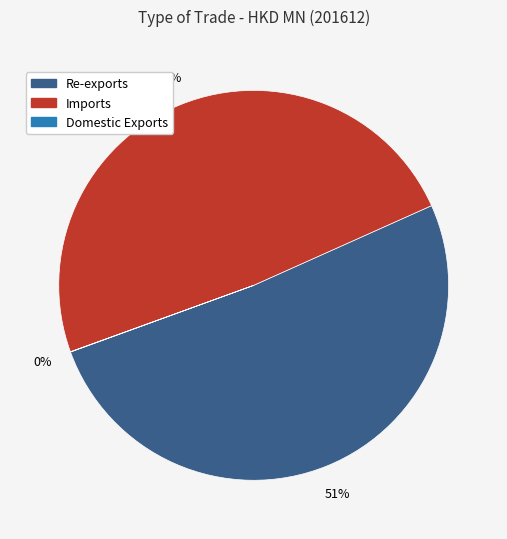

The Imports slice represents 49% of the pie. True or false?

True